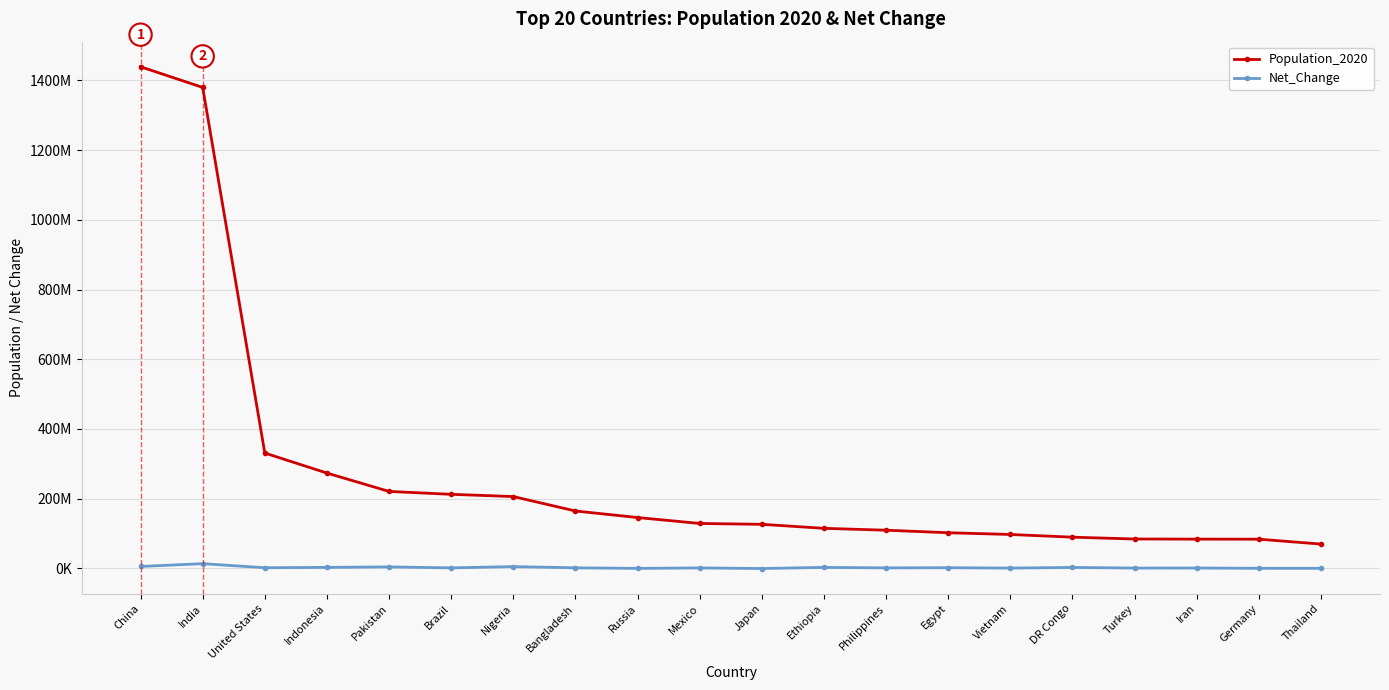

Is this an area chart (filled region under the line)?

No